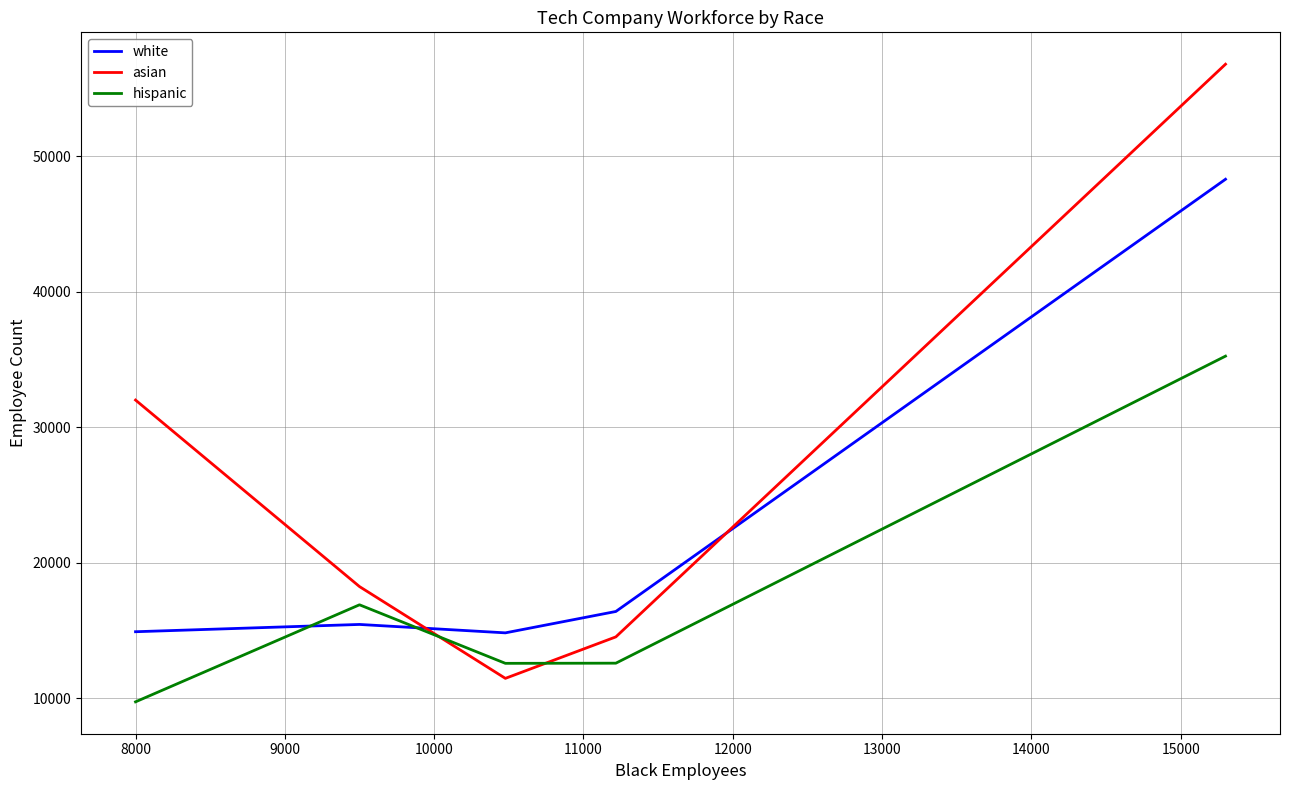

List the series in order of their overall mean, highest first.

asian, white, hispanic